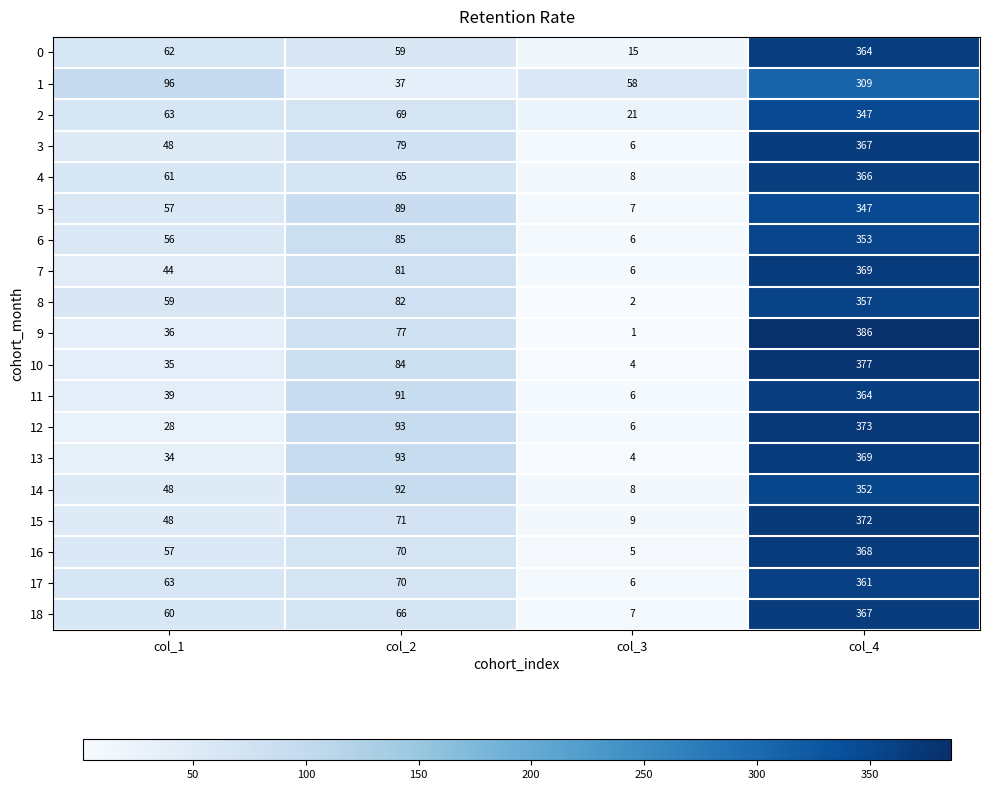

The value of 7 at col_4 is 563. True or false?

False